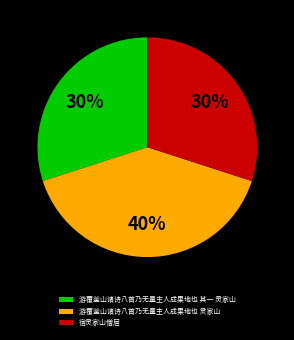

Which slice is the largest?

游覆釜山诸诗八首乃无量主人成果地也 灵家山